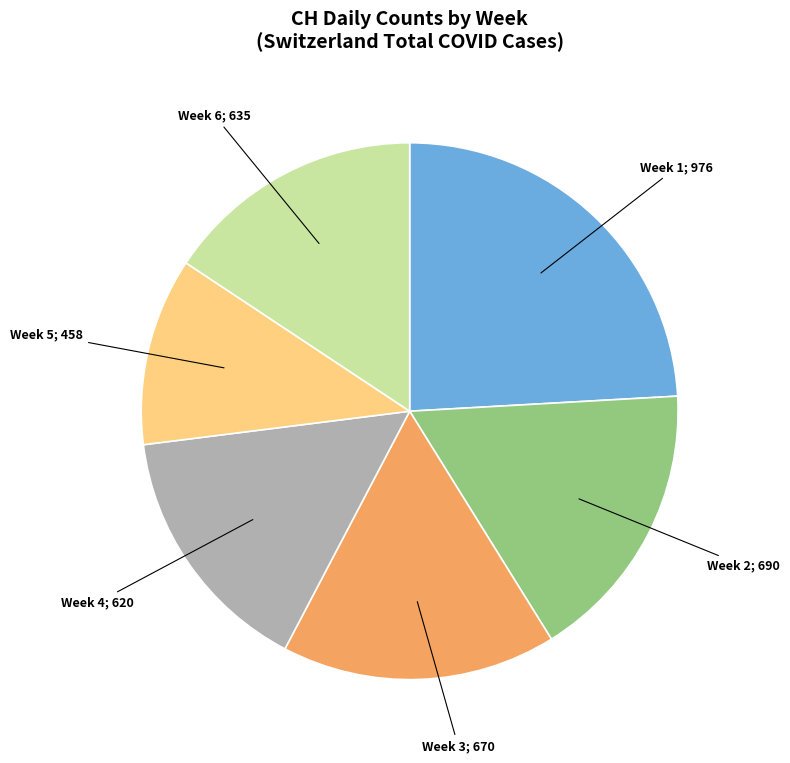

How many slices are in this pie chart?

6